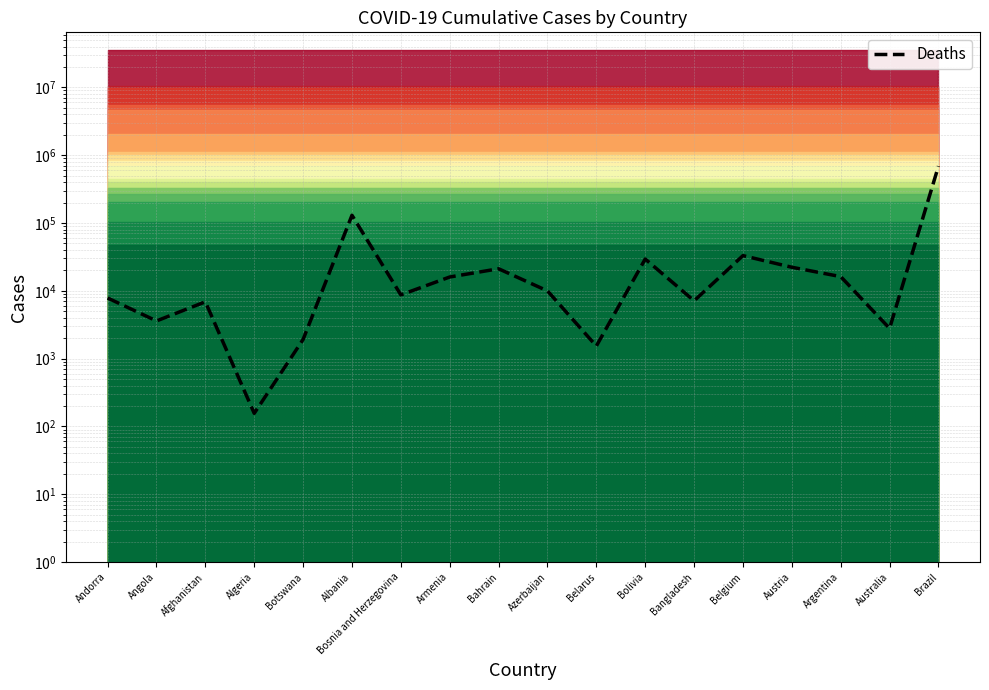

At which category does the data reach its first local peak?

Afghanistan